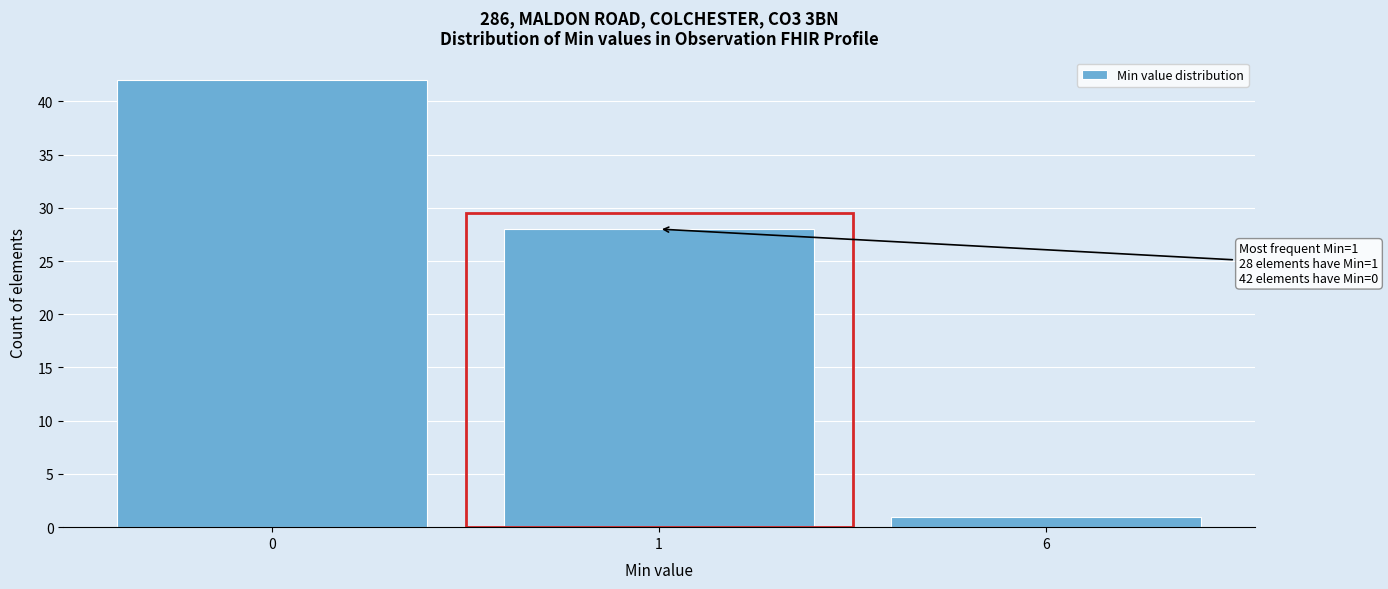

Reading left to right, what are all the values shown in this chart?

42	28	1